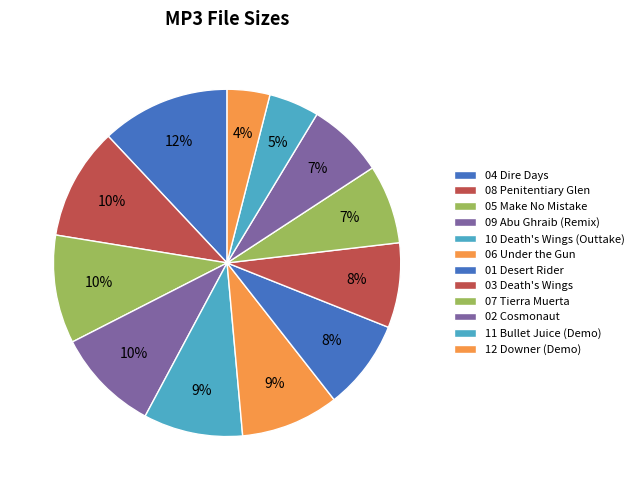

Count the number of slices in the pie.

12